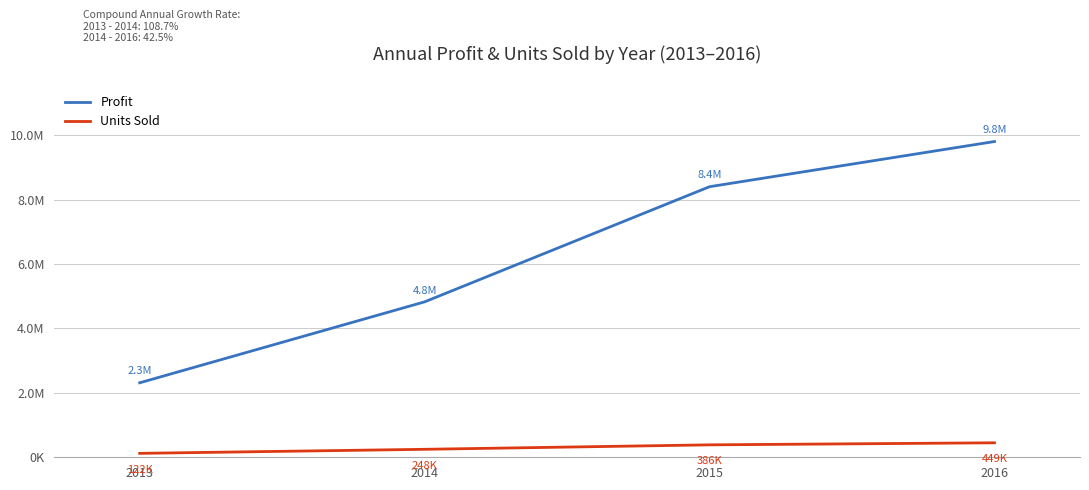

Which label corresponds to the largest value in the chart?

2016